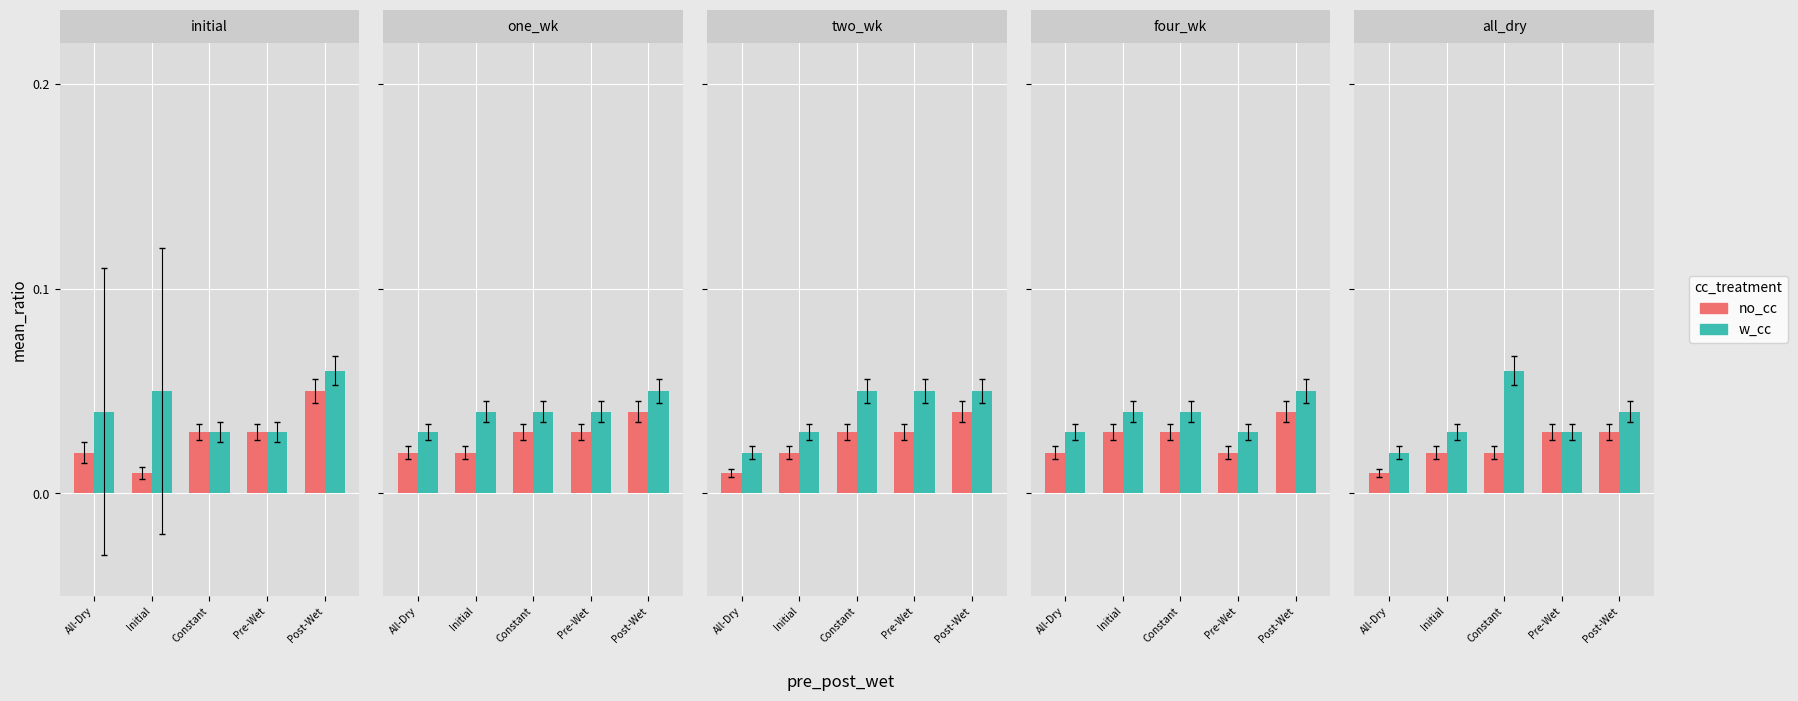

How many groups of bars are there?

5